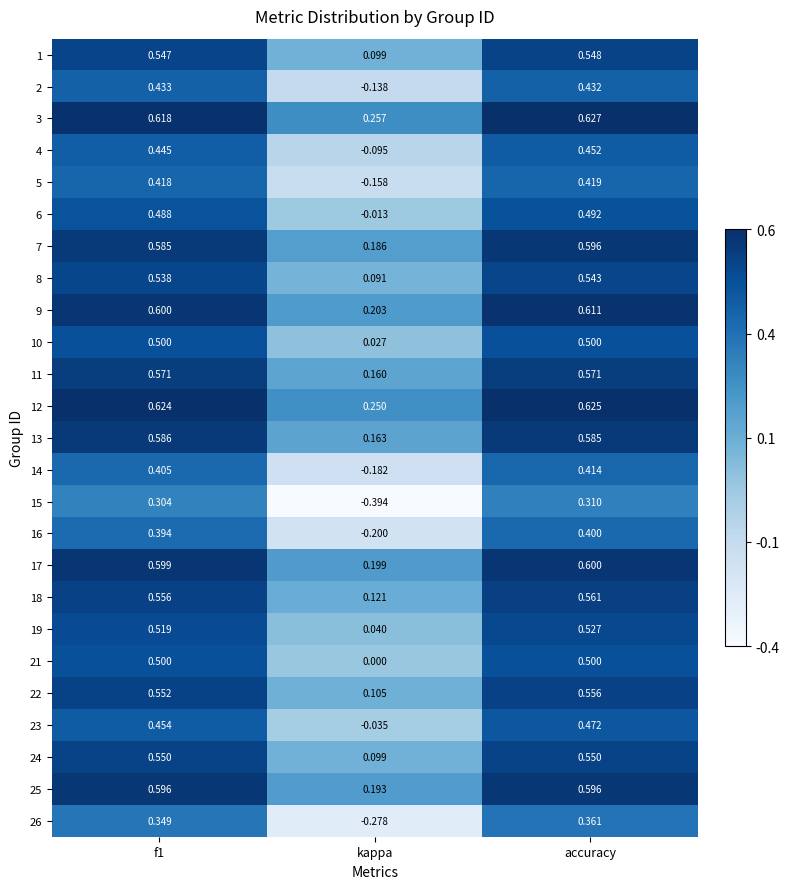

At which category is the sum across all series the highest?

accuracy